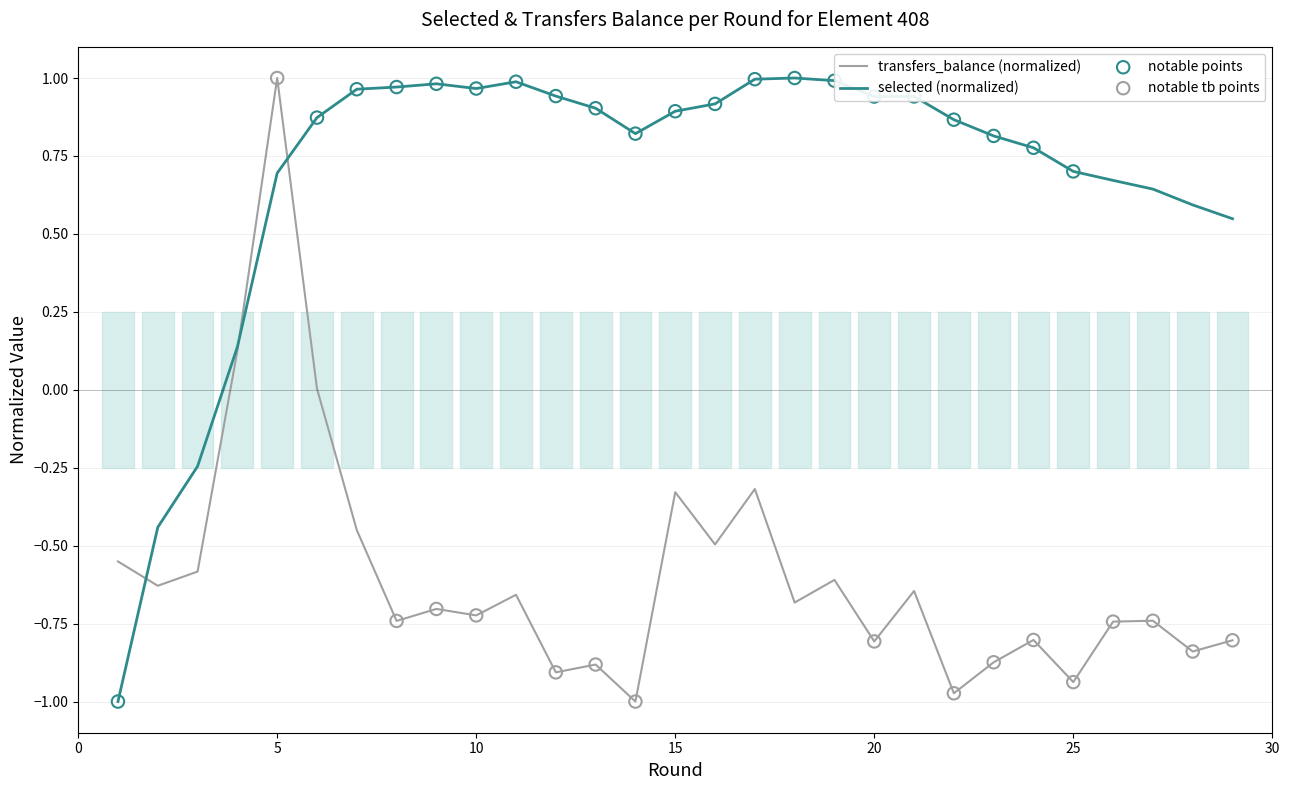

What are all the series names shown in the legend?

selected, transfers_balance